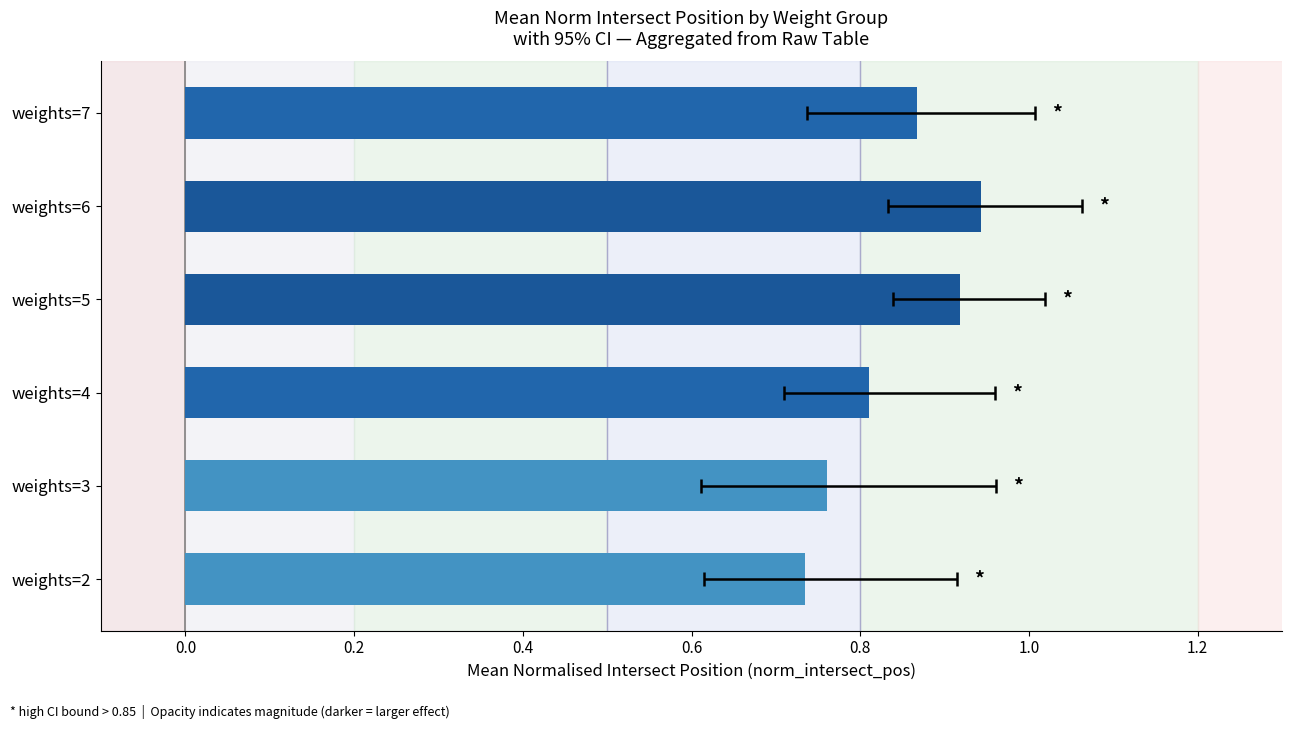

How many bars are there in total?

6